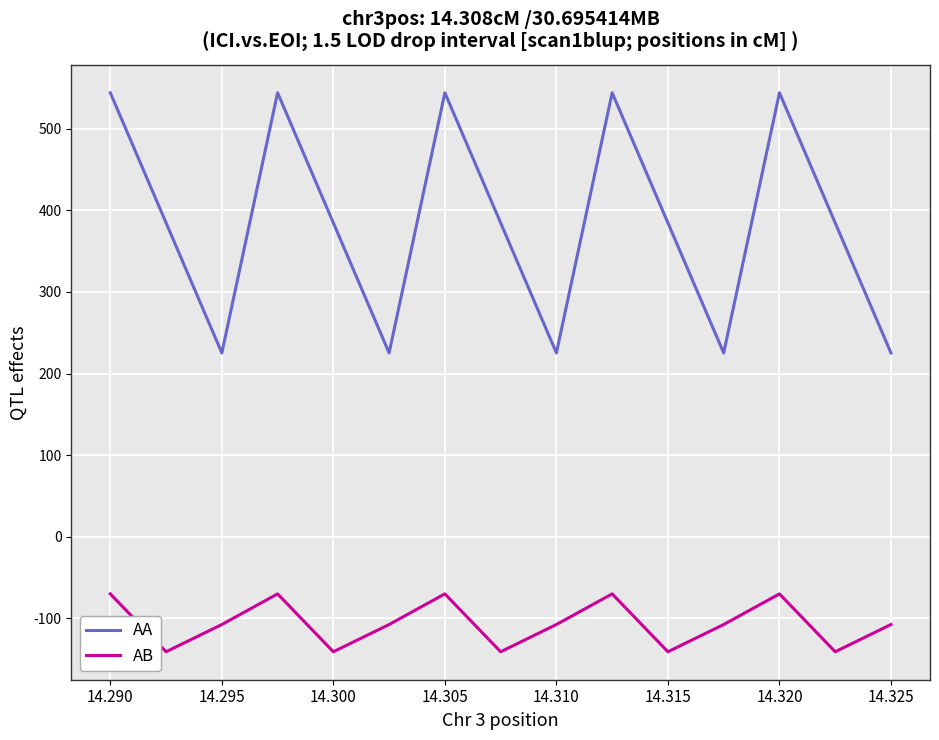

What is the difference between the maximum and minimum values in the AA series?

319.0